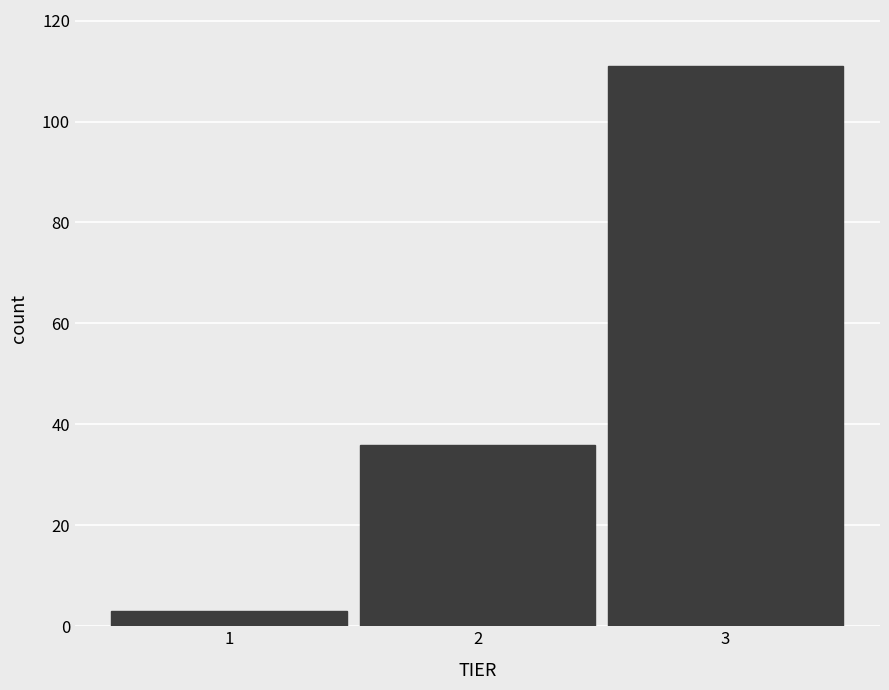

Reading left to right, transcribe this chart: for each bar, give the range it covers on the x-axis and its height. The values are not printed on the chart, so give them approximately, as read against the axis.

0.5 to 1.5: 4
1.5 to 2.5: 36
2.5 to 3.5: 112